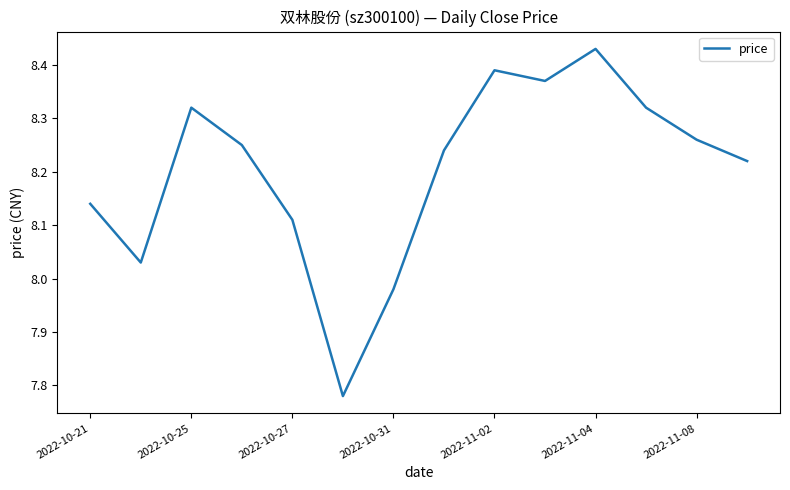

How many series are shown in this chart?

1